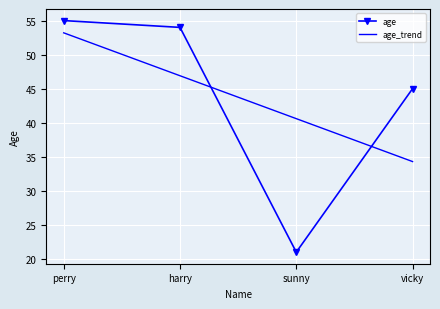

At which label is age_trend closest to 43?

sunny